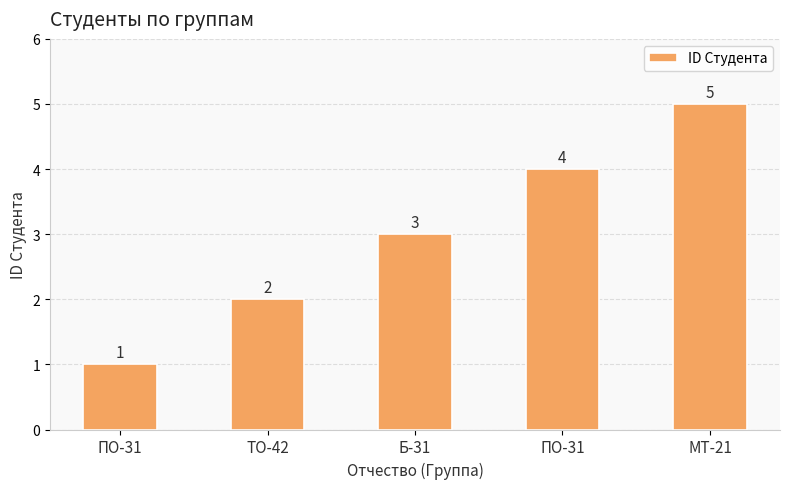

What is the value of the 1st bar from the left?

1